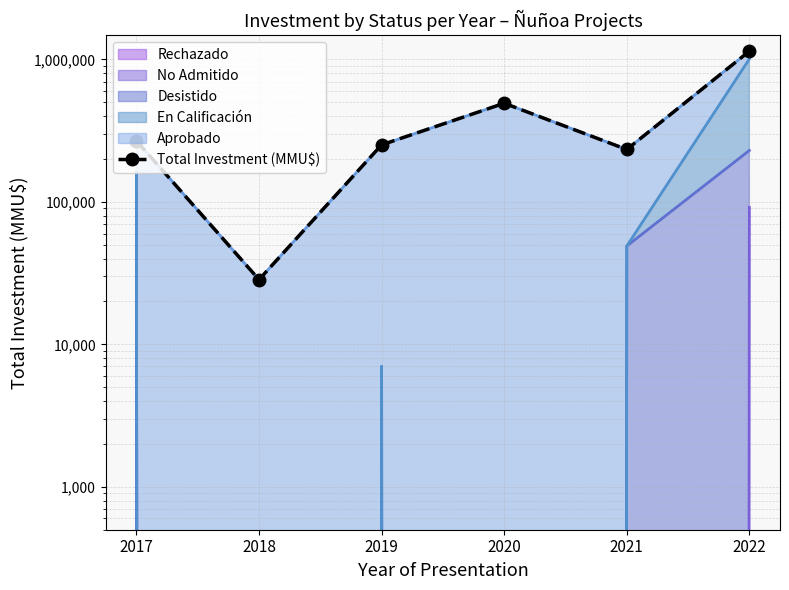

Is it true that the value at 2019 is 251391?

True